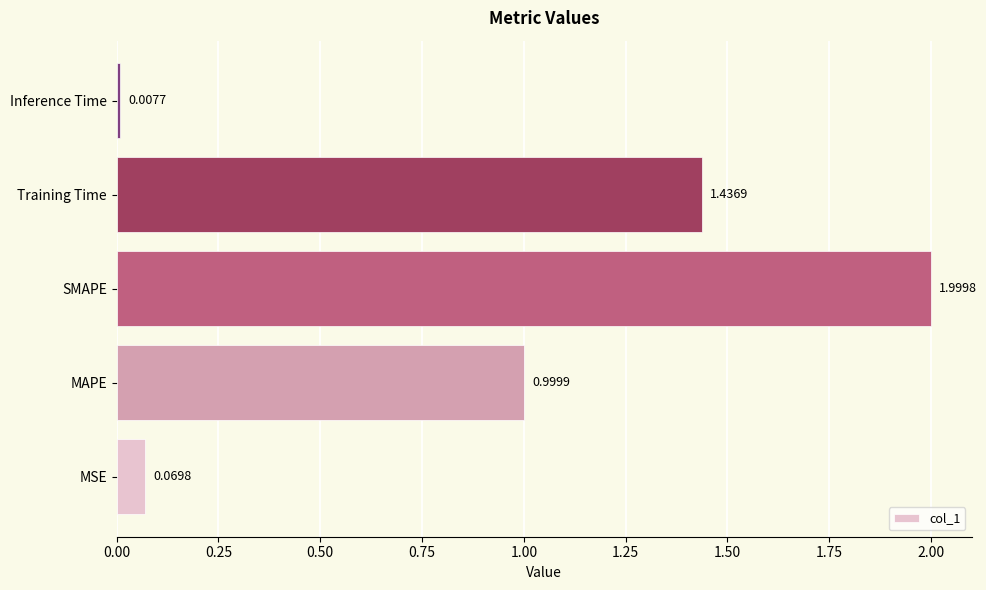

What is the sum of the values at MAPE and Training Time?

2.4